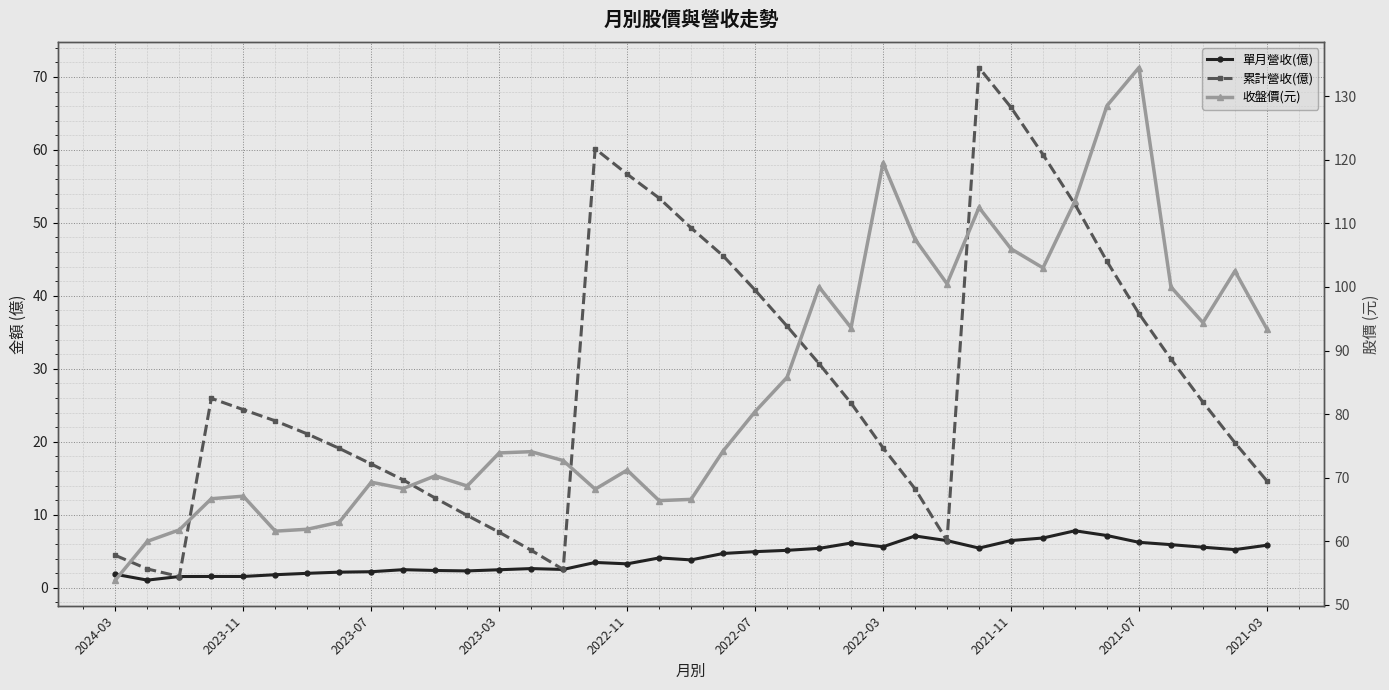

True or false: 累計營收(億) and 單月營收(億) cross at least once.

False